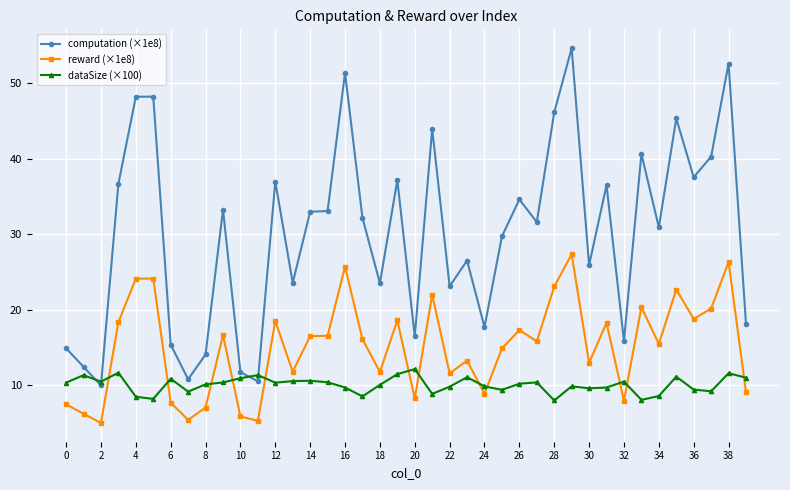

Which series has the widest spread of values?

computation (×1e8)